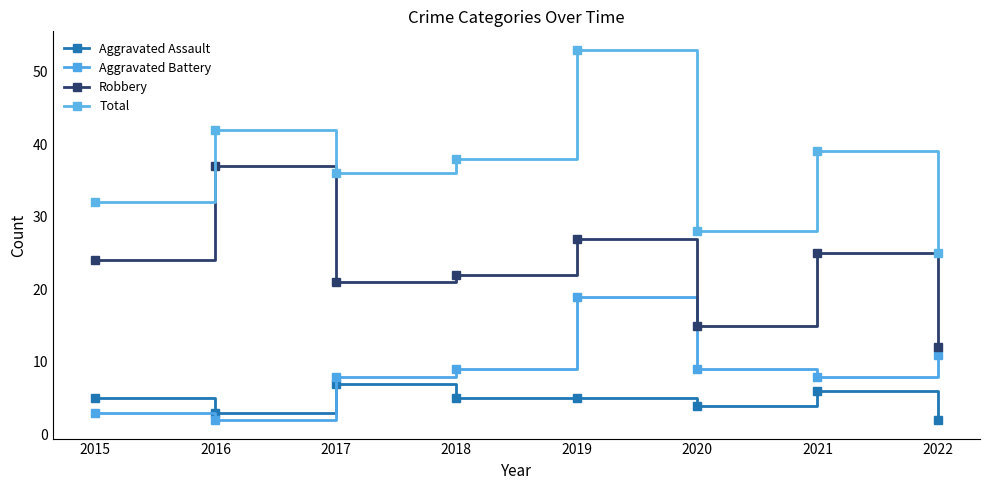

What is the sum of all Aggravated Assault values?

37